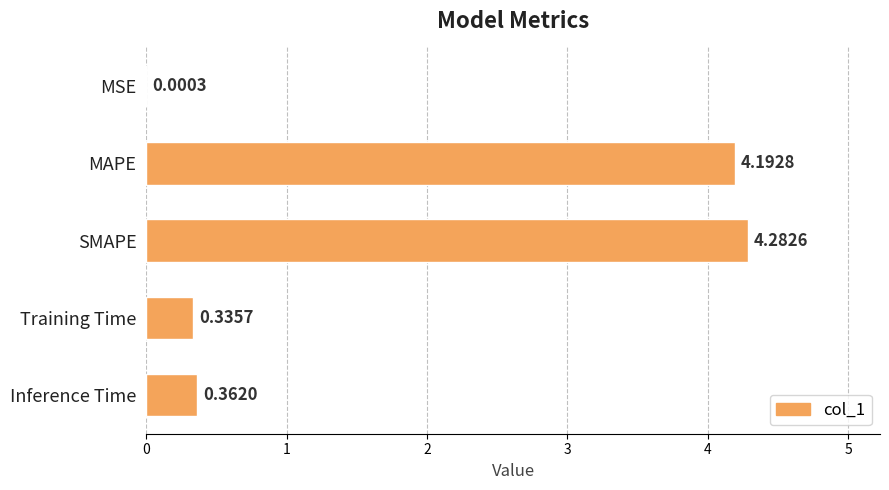

What is the change in value from SMAPE to Inference Time?

-3.9